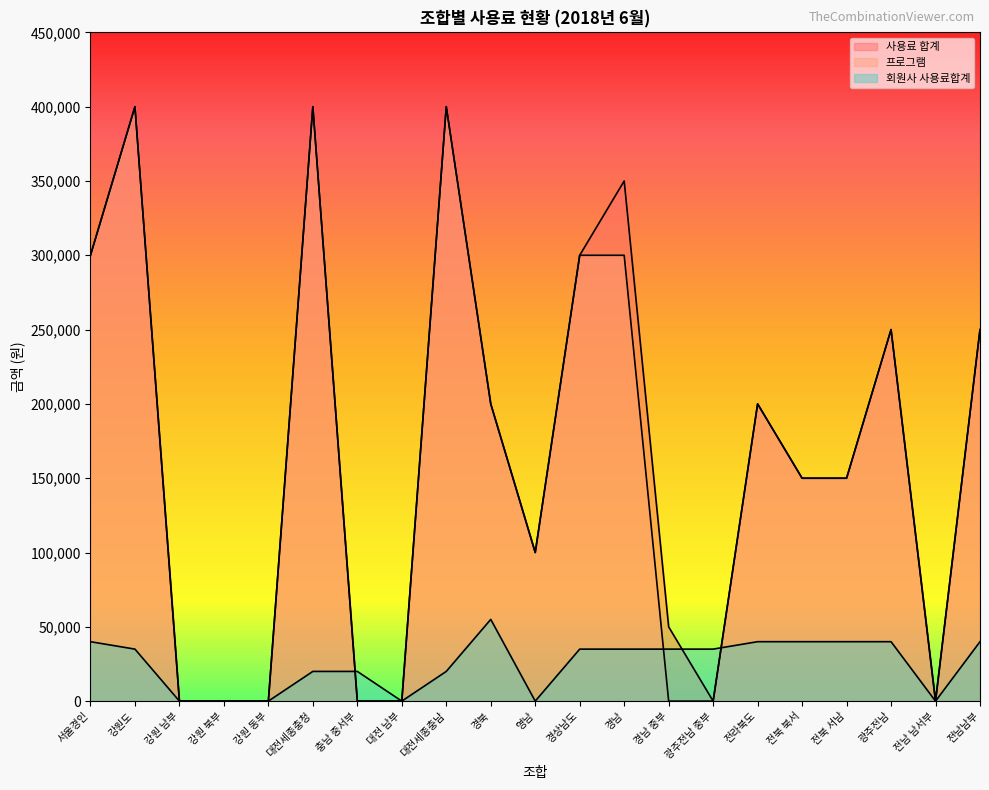

List the series in order of their peak value, highest first.

사용료 합계, 프로그램, 회원사 사용료합계